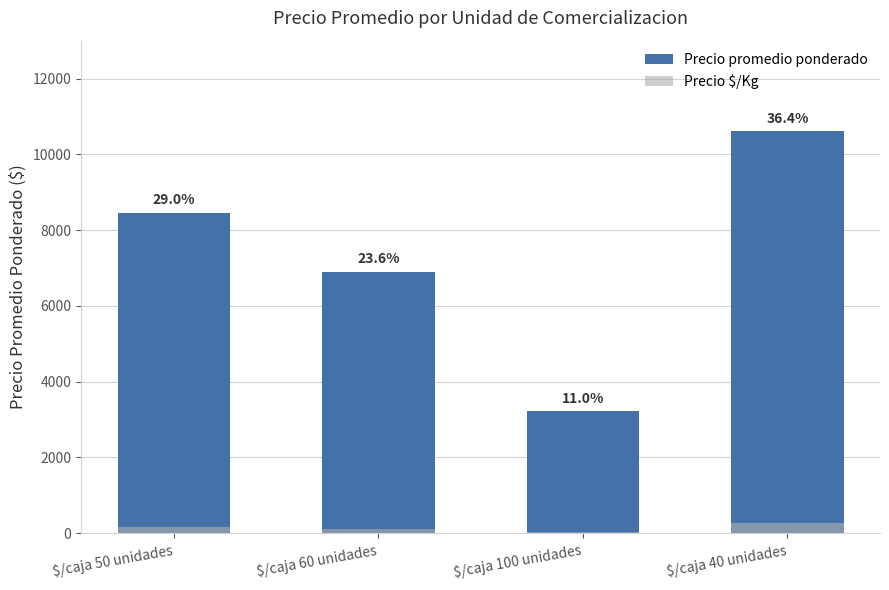

Where does the Precio promedio ponderado series first go above 8456?

$/caja 40 unidades